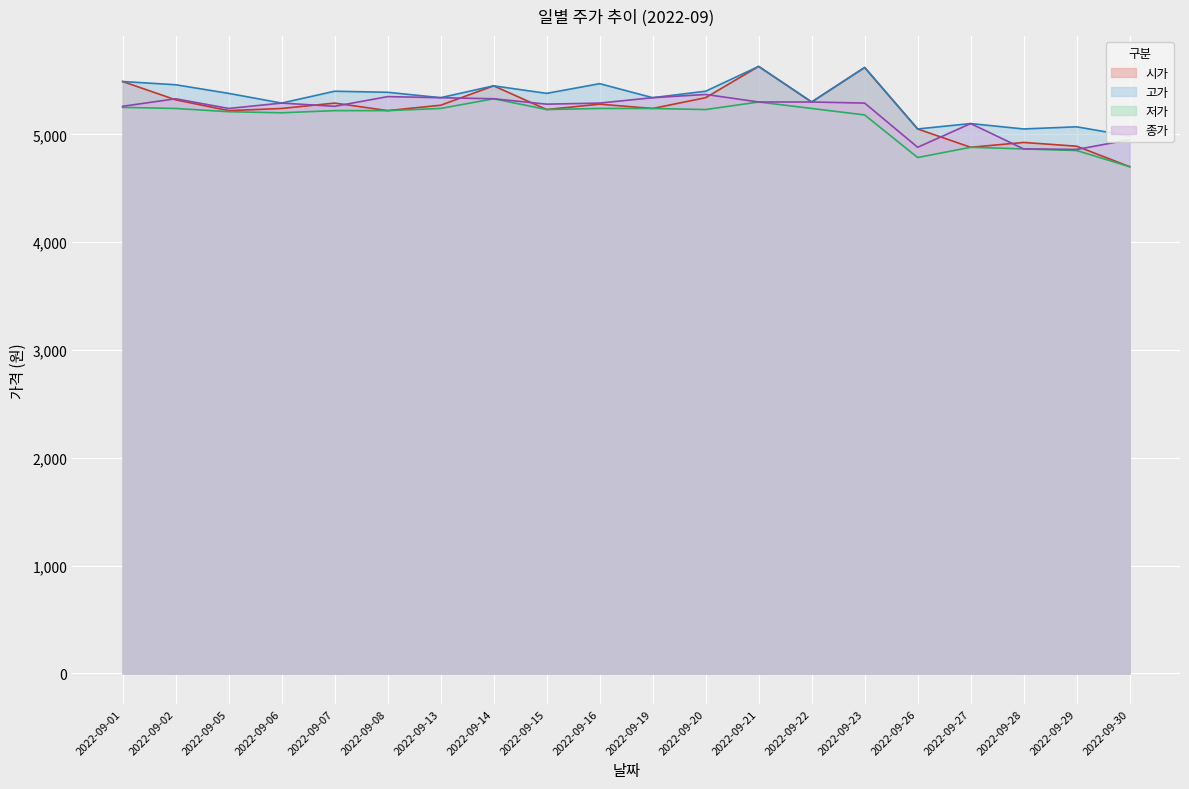

Rank the categories by 고가 value from highest to lowest.

2022-09-21, 2022-09-23, 2022-09-01, 2022-09-16, 2022-09-02, 2022-09-14, 2022-09-07, 2022-09-20, 2022-09-08, 2022-09-05, 2022-09-15, 2022-09-13, 2022-09-19, 2022-09-22, 2022-09-06, 2022-09-27, 2022-09-29, 2022-09-26, 2022-09-28, 2022-09-30